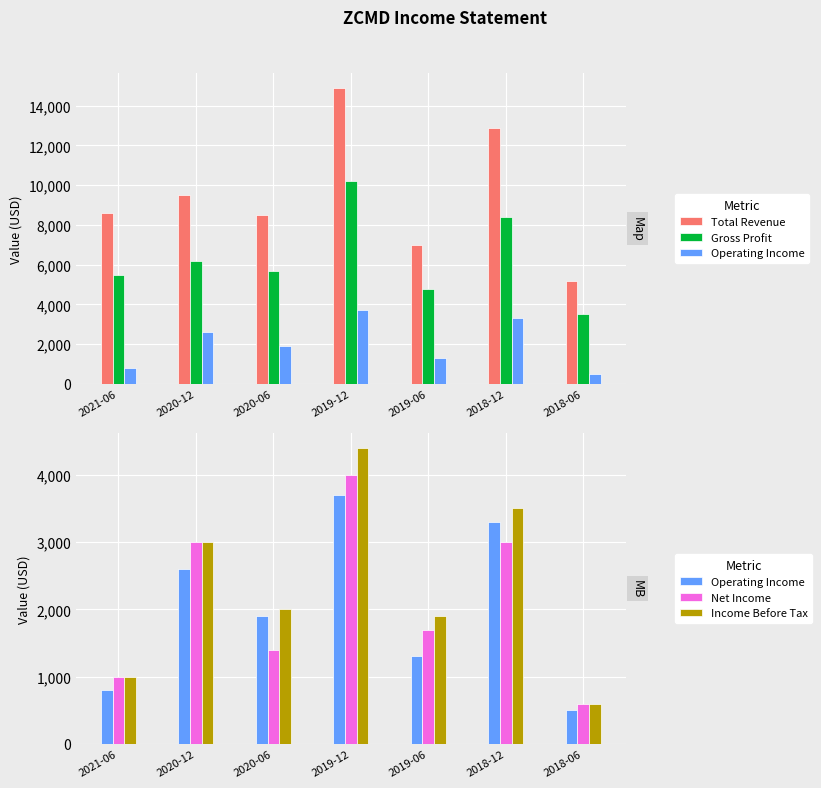

What position from the left is 2018-12?

6